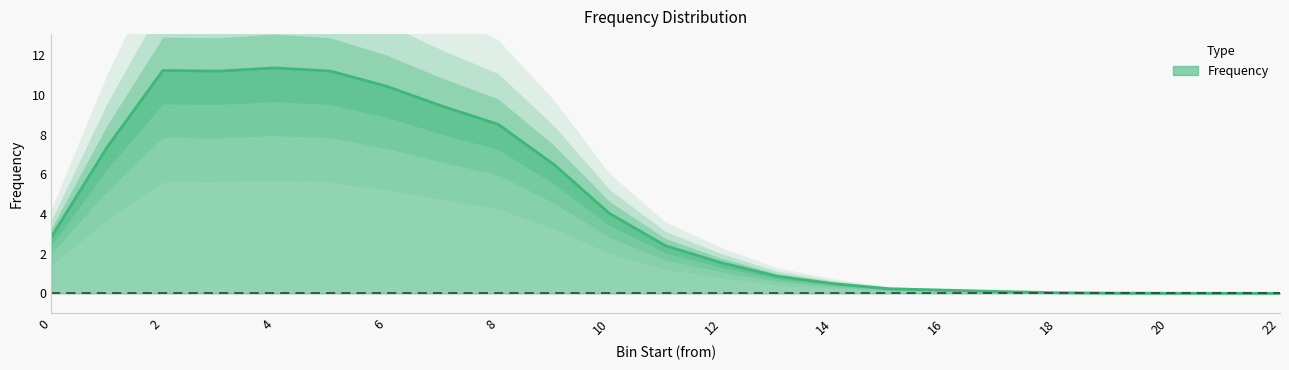

Where is the data nearest to the value 5?

10